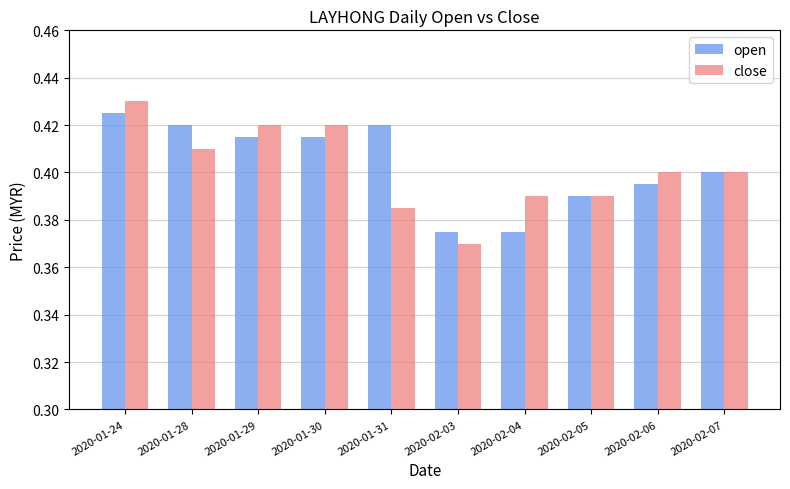

What is the total value across all series at 2020-02-06?

0.8